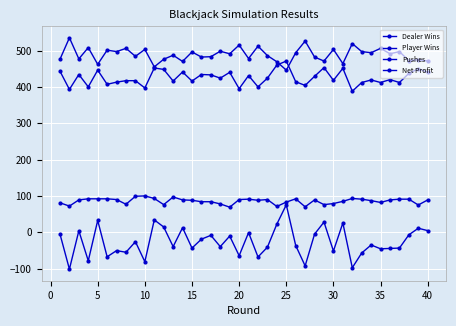

What is the sum of all Dealer Wins values?

19555.0